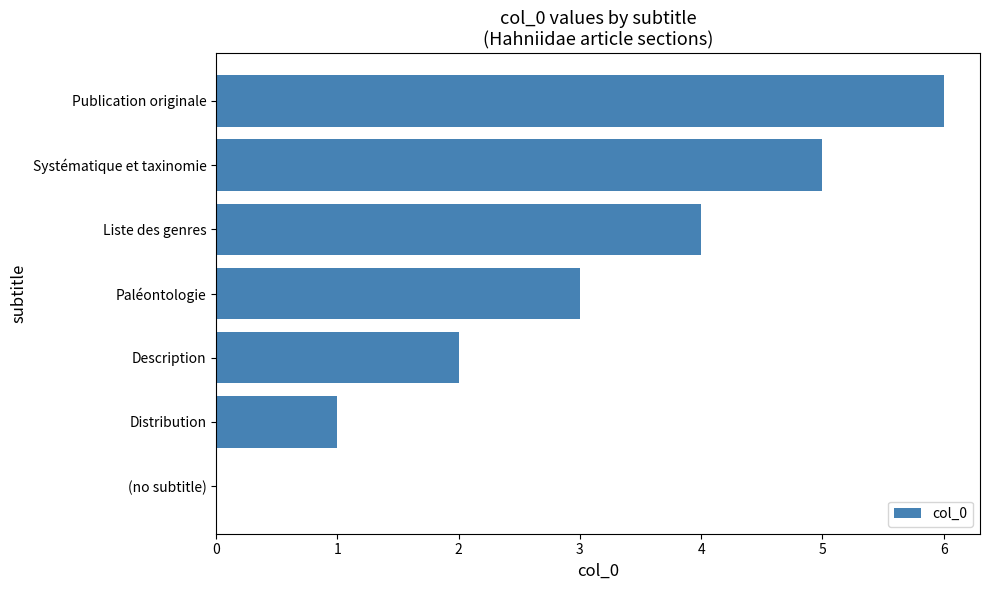

The value at Paléontologie is 3. True or false?

True